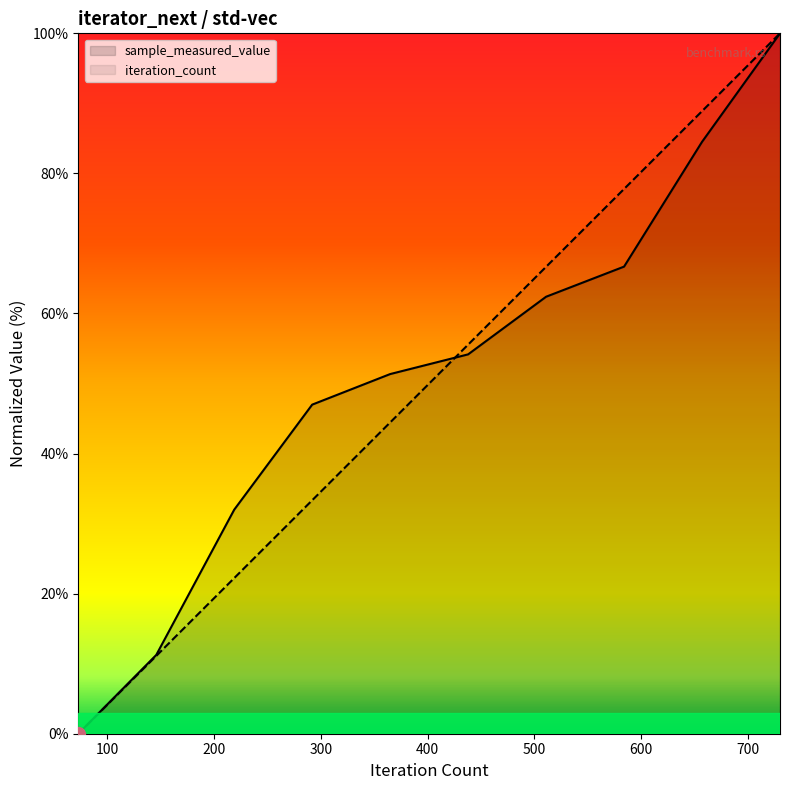

The sample_measured_value series shows 11.2 at 146. True or false?

True